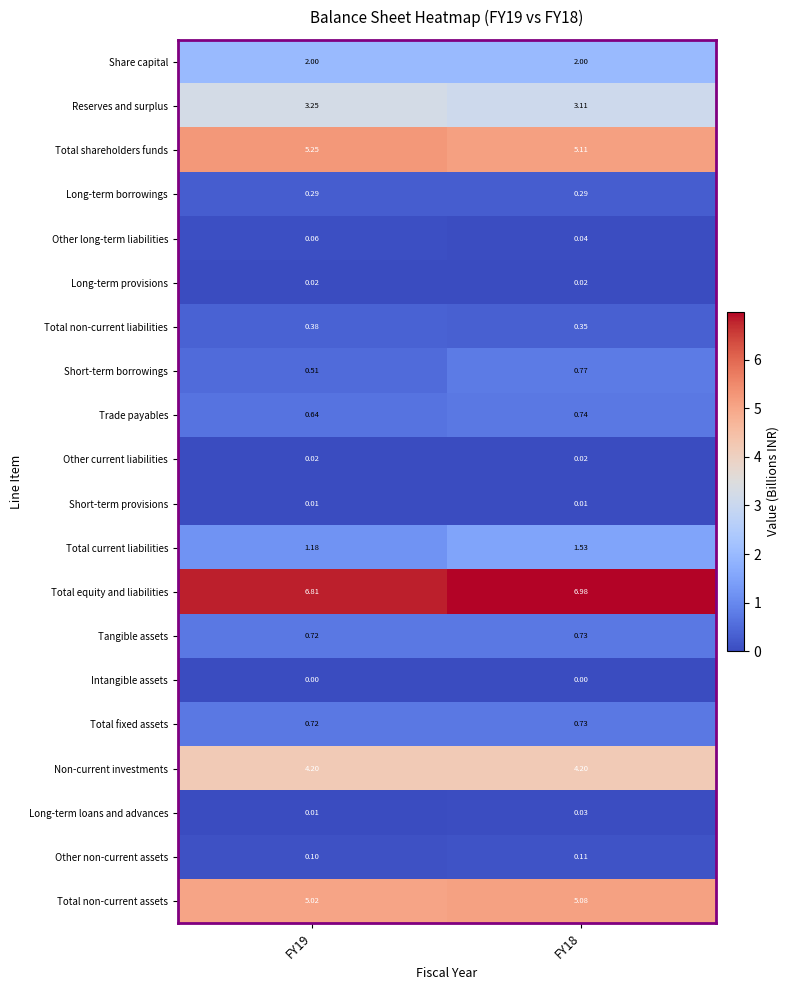

Which series has the largest total across all categories?

Total equity and liabilities